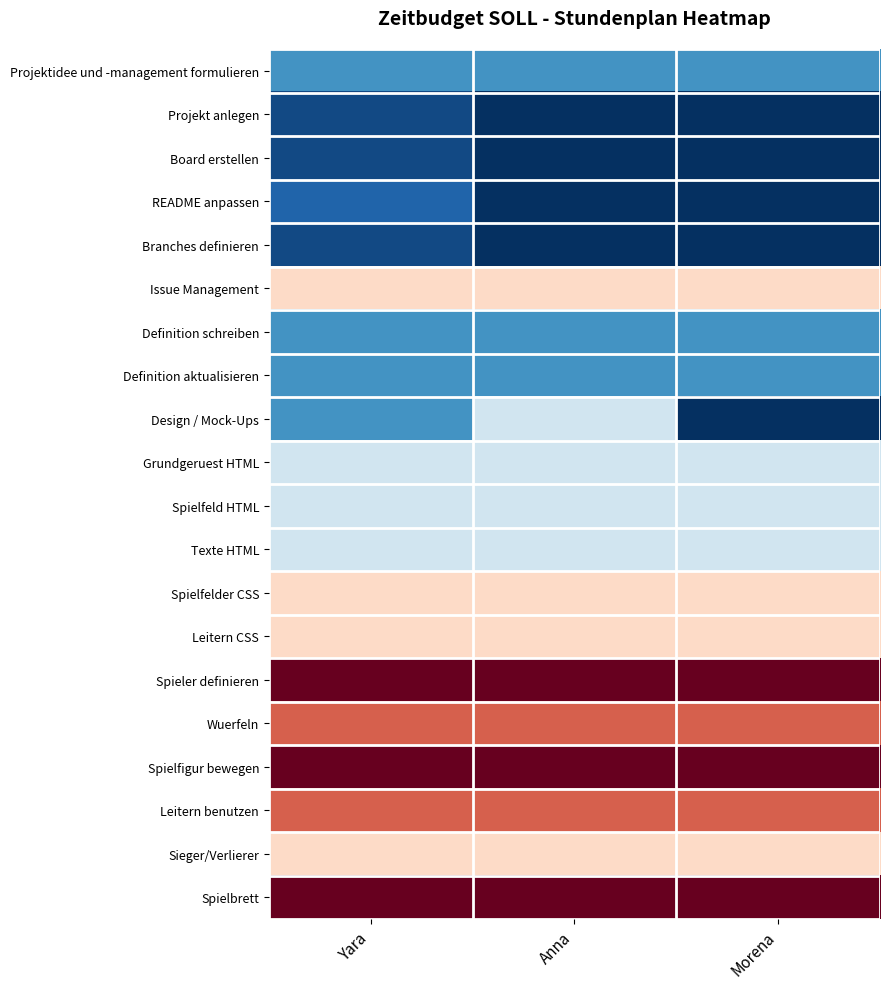

Count the number of data series in this chart.

20